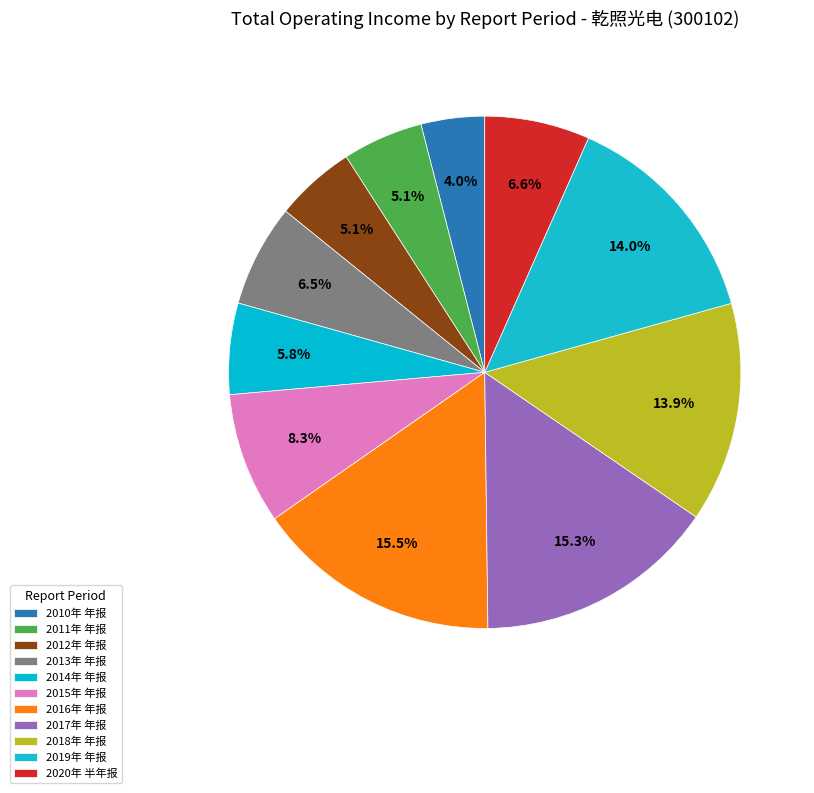

What percentage is NOT represented by 2016年 年报?

84.5%